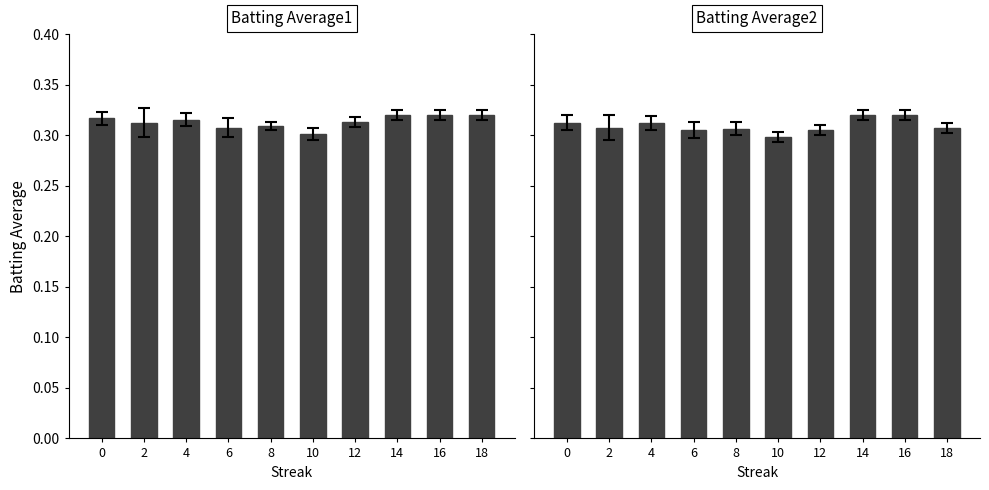

Count the Batting Average2 values in the range 0 to 1.

10